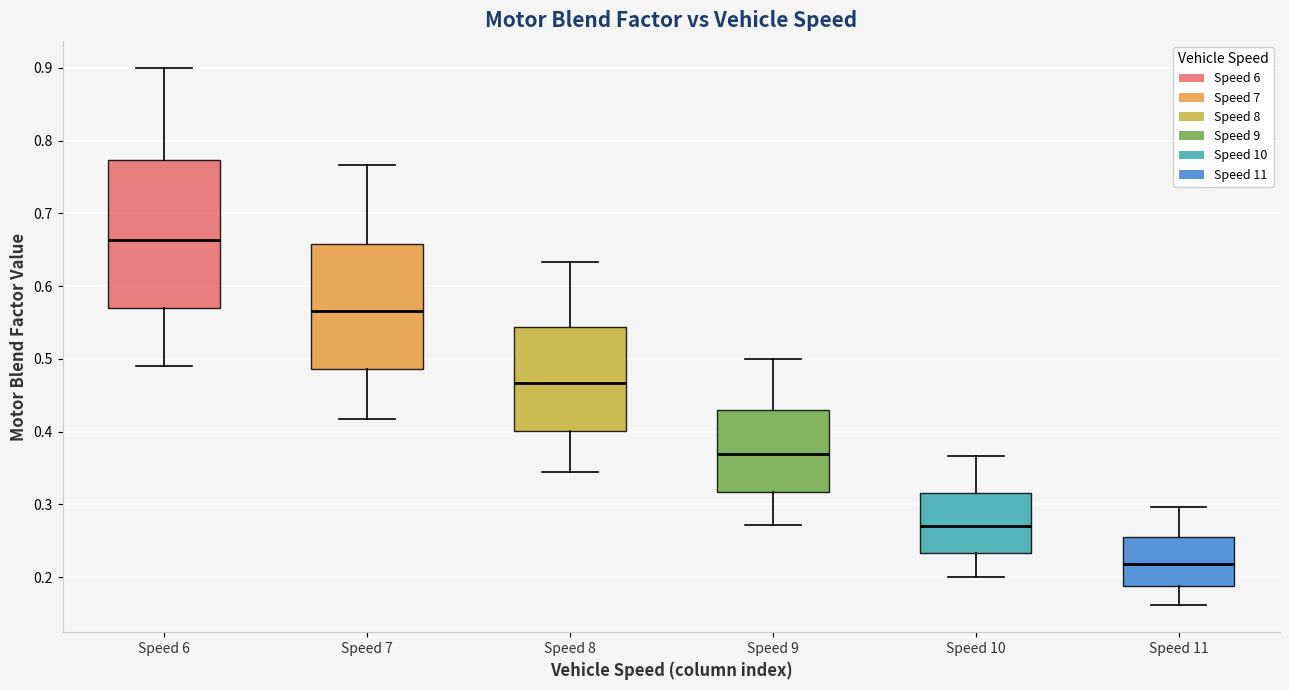

Where does the lower whisker of the box for Speed 9 end on the y-axis? The values are not printed on the chart, so give them approximately, as read against the axis.

0.27